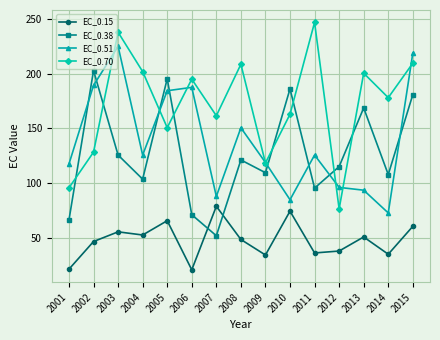

True or false: EC_0.70 and EC_0.15 intersect in this chart.

False